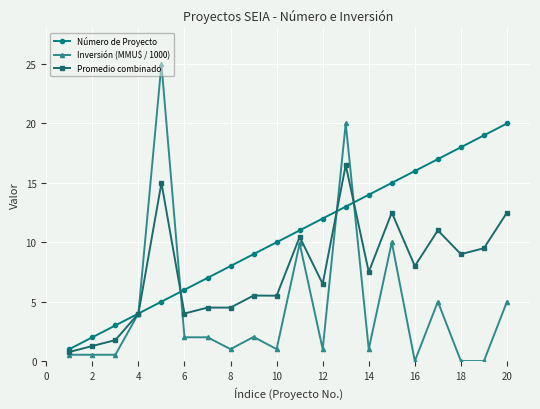

Which series has the largest total across all categories?

Número de Proyecto